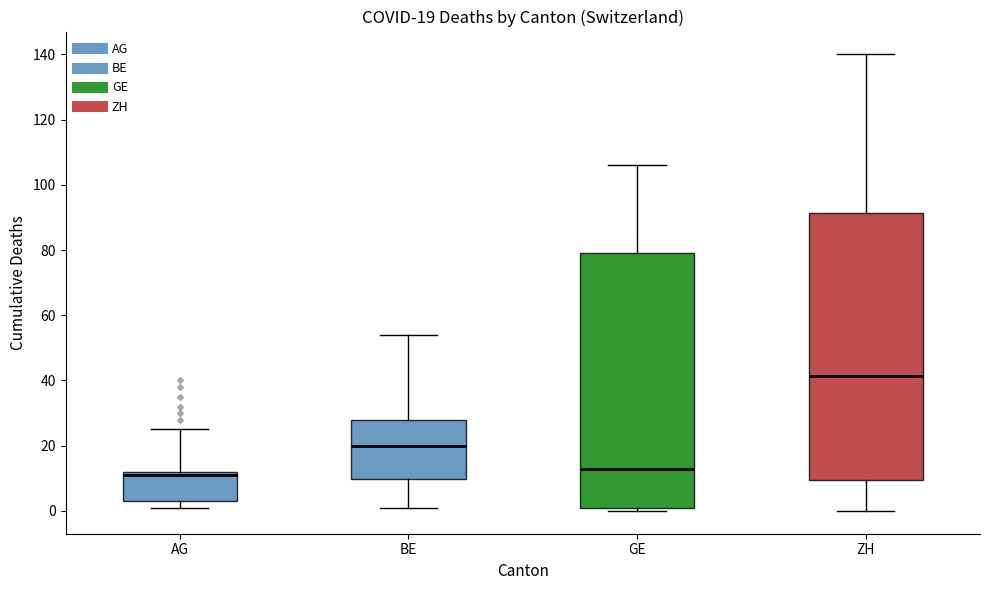

Comparing the boxes themselves (not the whiskers), which one is the tallest?

ZH